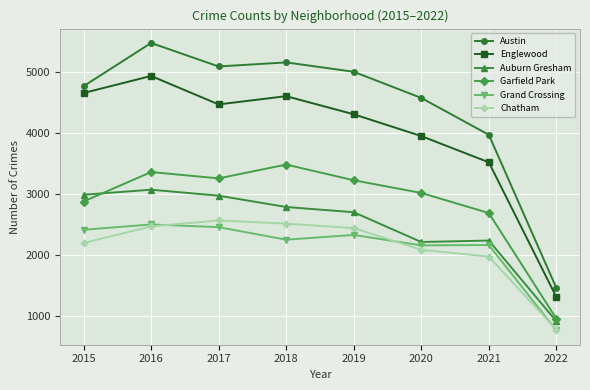

Rank the series at 2021 from highest to lowest value.

Austin, Englewood, Garfield Park, Auburn Gresham, Grand Crossing, Chatham